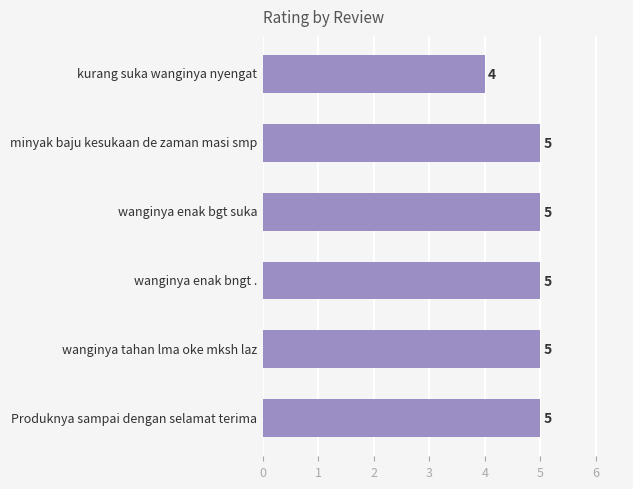

Reading top to bottom, what are all the values shown in this chart?

4	5	5	5	5	5